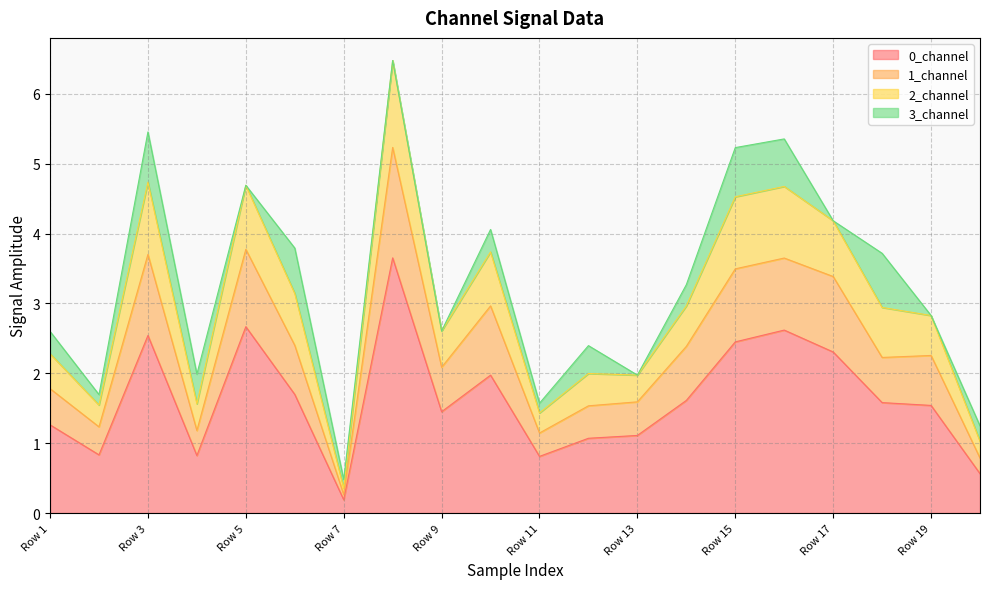

True or false: 1_channel and 0_channel cross at least once.

False